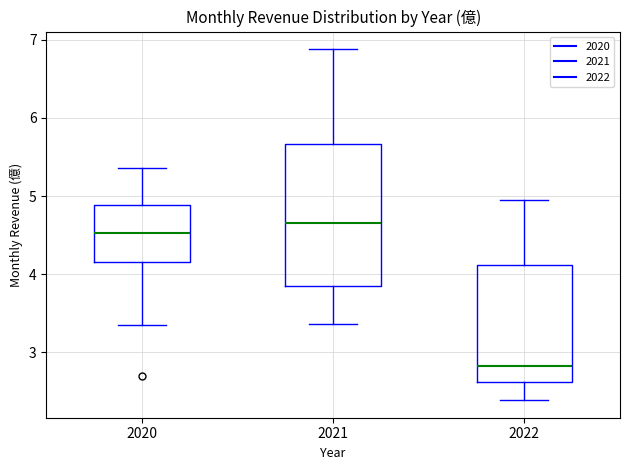

Which box is the tallest, from its lower edge to its upper edge?

2021